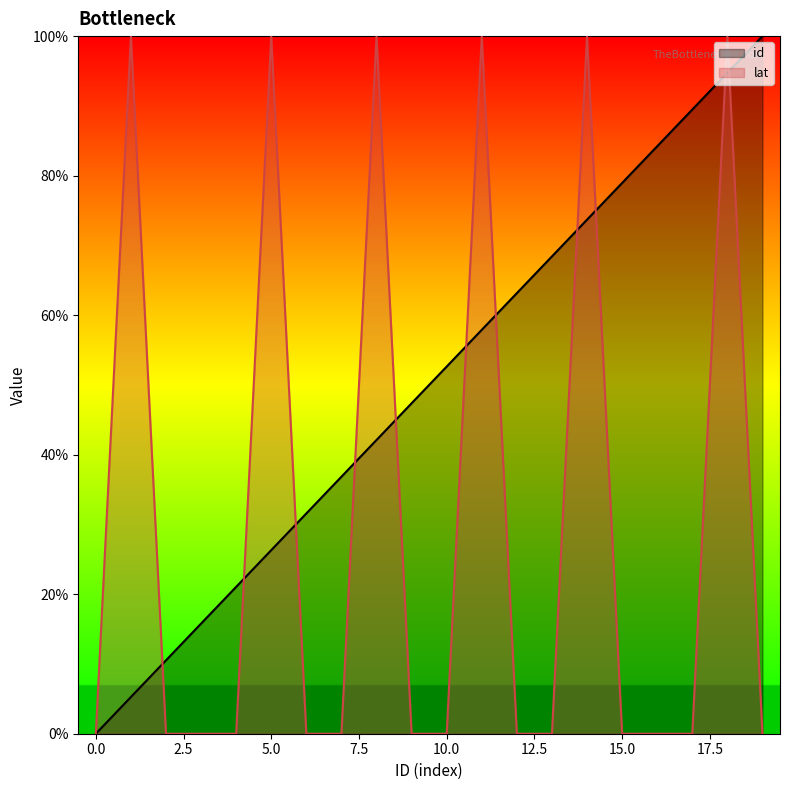

What is the ratio of the value at 11 to the value at 16?

0.7